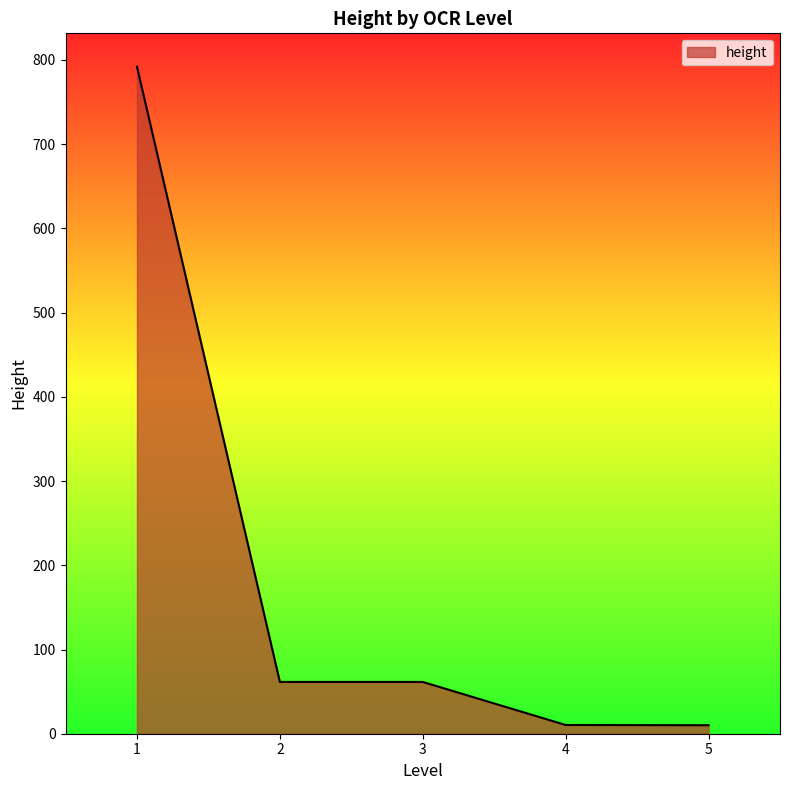

What is the average value?

187.1